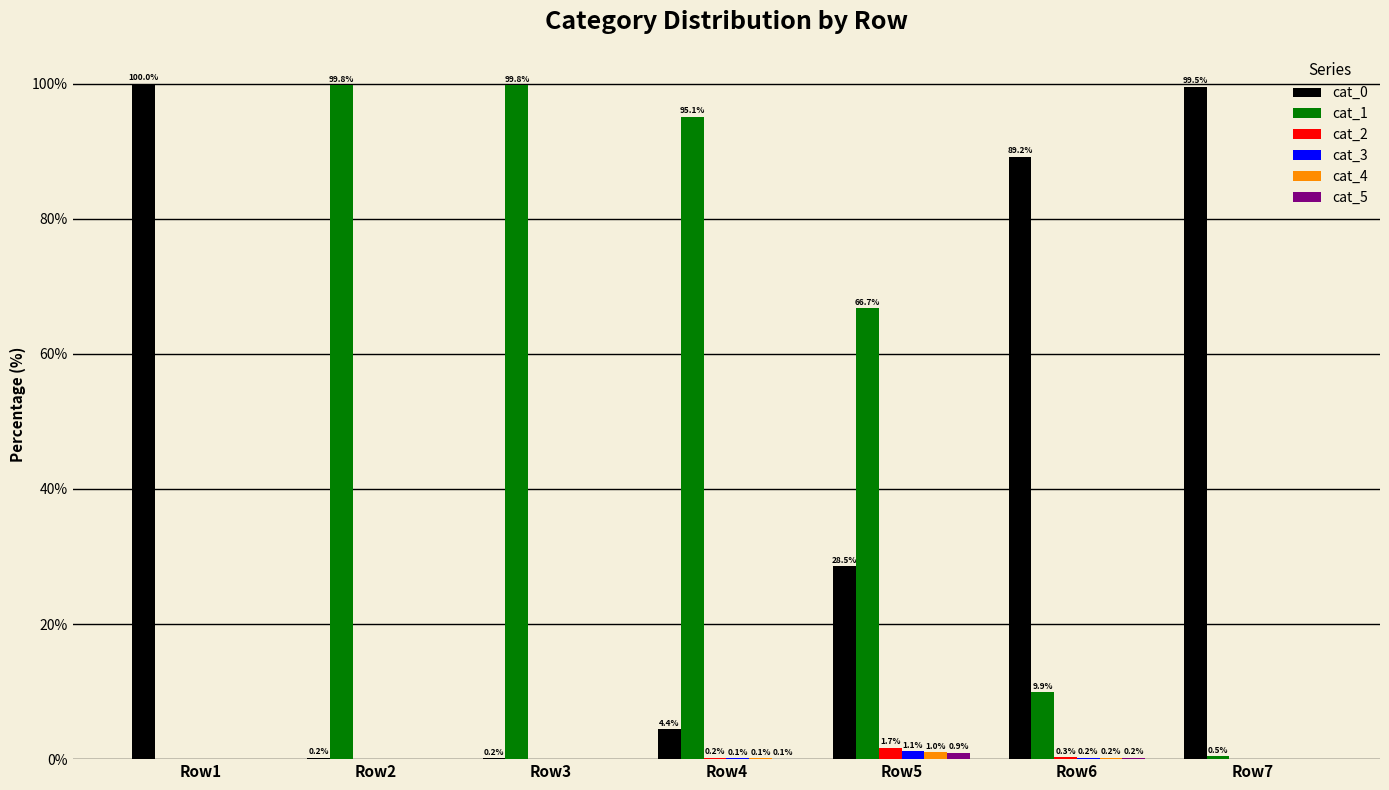

What is the difference between the cat_0 values at Row7 and Row3?

99.3